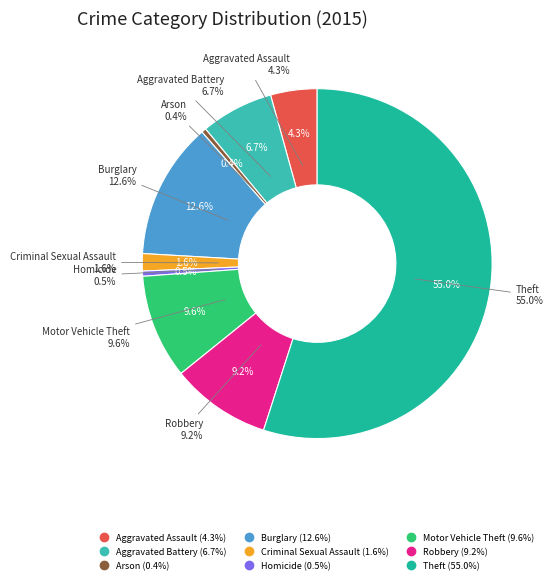

To the nearest percent, what is the difference between the largest and smallest slice percentages?

55%